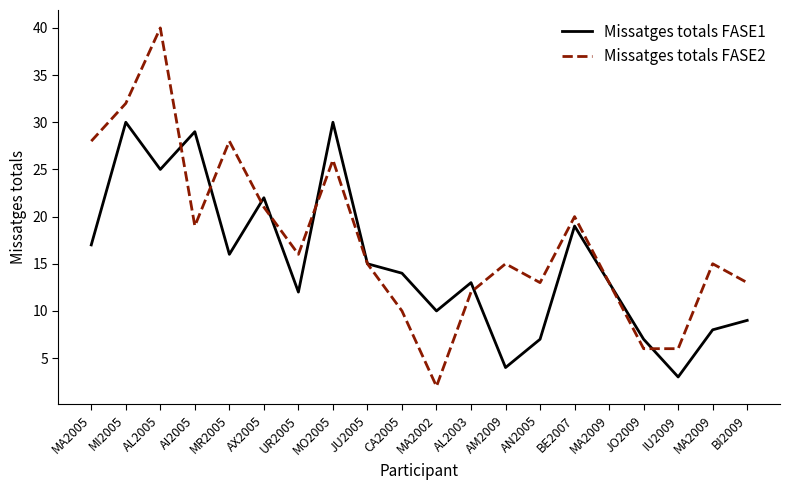

Reading left to right, transcribe all the data shown in this chart.

Missatges totals FASE1: MA2005=17	MI2005=30	AL2005=25	AI2005=29	MR2005=16	AX2005=22	UR2005=12	MO2005=30	JU2005=15	CA2005=14	MA2002=10	AL2003=13	AM2009=4	AN2005=7	BE2007=19	MA2009=13	JO2009=7	IU2009=3	MA2009=8	BI2009=9
Missatges totals FASE2: MA2005=28	MI2005=32	AL2005=40	AI2005=19	MR2005=28	AX2005=21	UR2005=16	MO2005=26	JU2005=15	CA2005=10	MA2002=2	AL2003=12	AM2009=15	AN2005=13	BE2007=20	MA2009=13	JO2009=6	IU2009=6	MA2009=15	BI2009=13